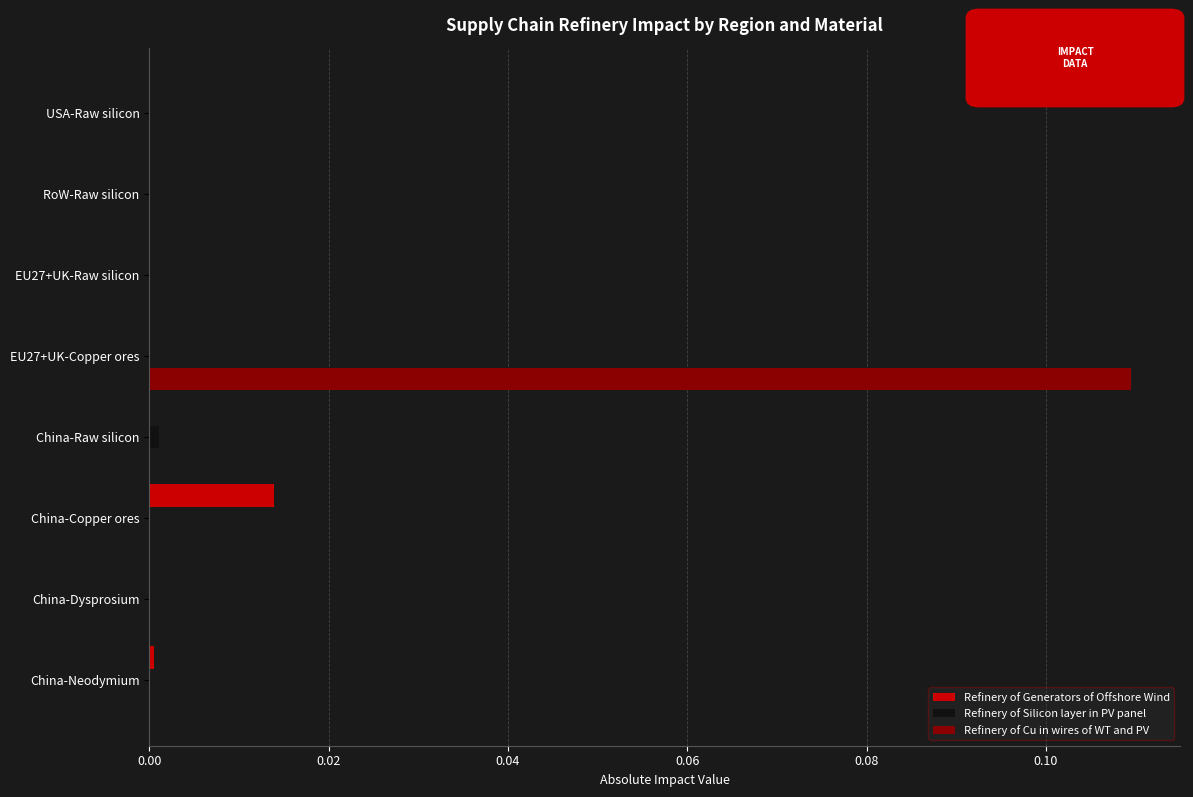

At which category is the sum across all series the highest?

EU27+UK-Copper ores